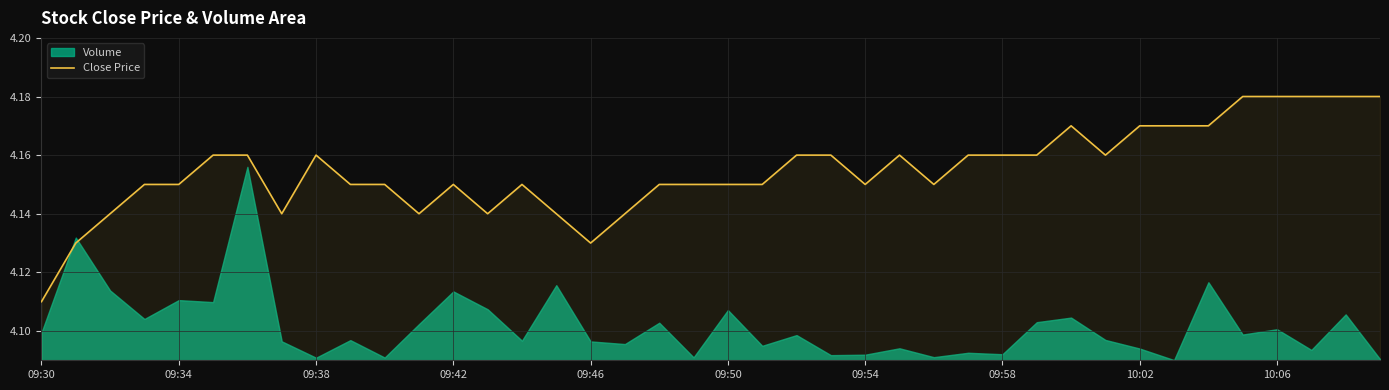

How many lines are shown in the chart?

1